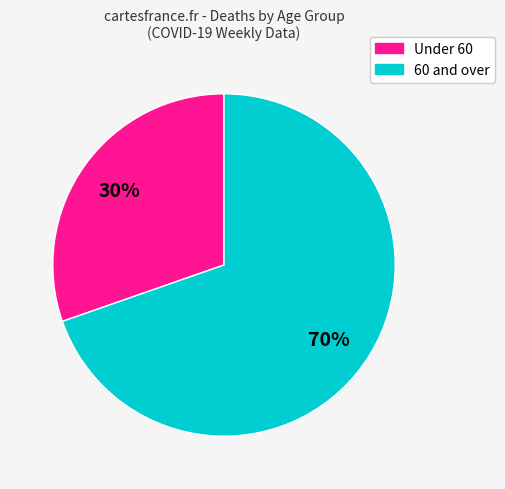

Is there a majority slice in this chart?

Yes